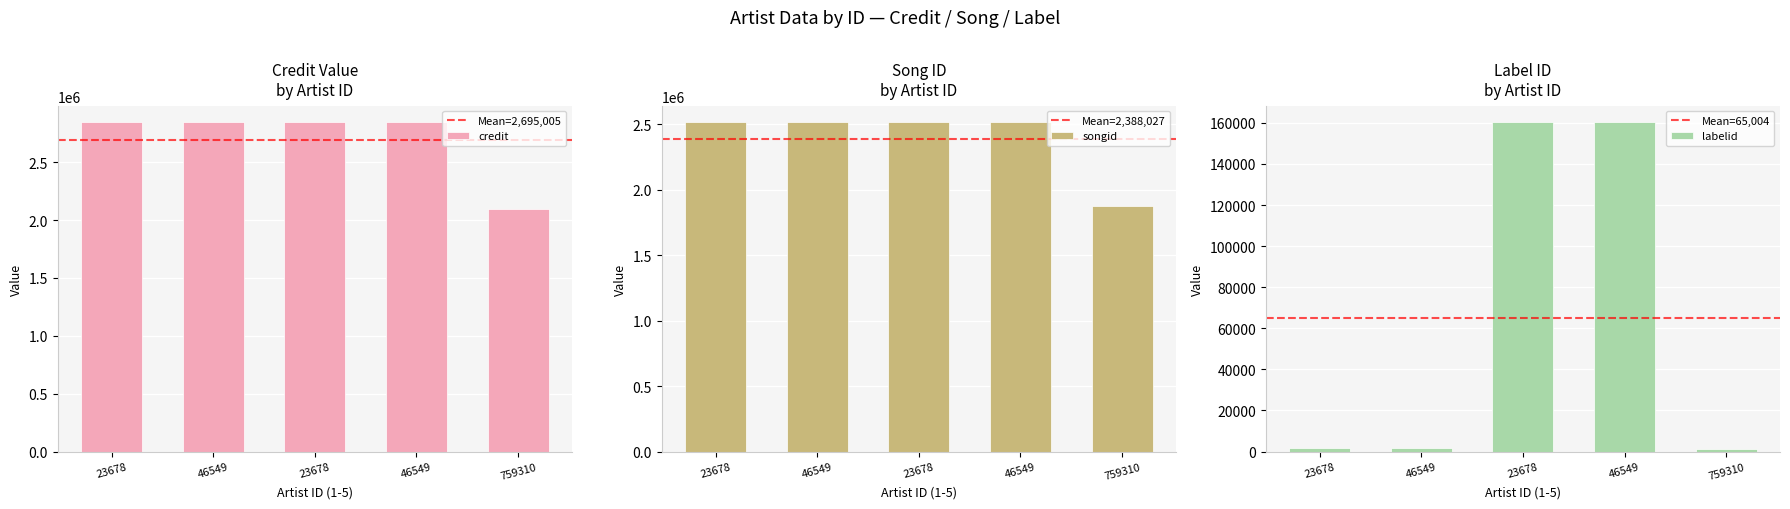

The value of songid at 46549 is 1223210. True or false?

False